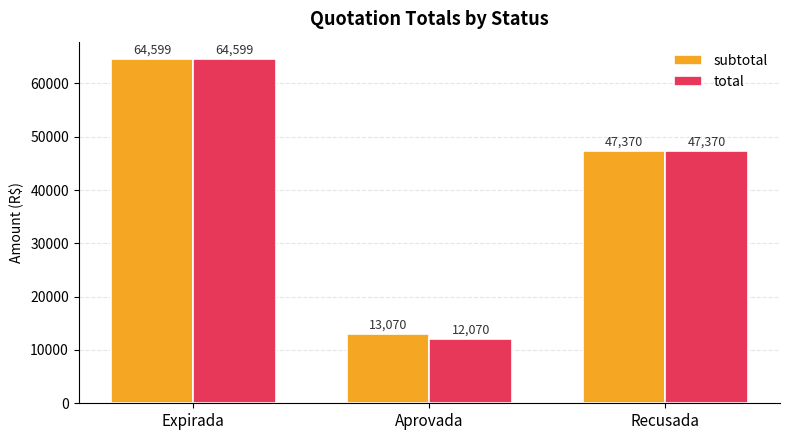

Which series has the widest spread of values?

total